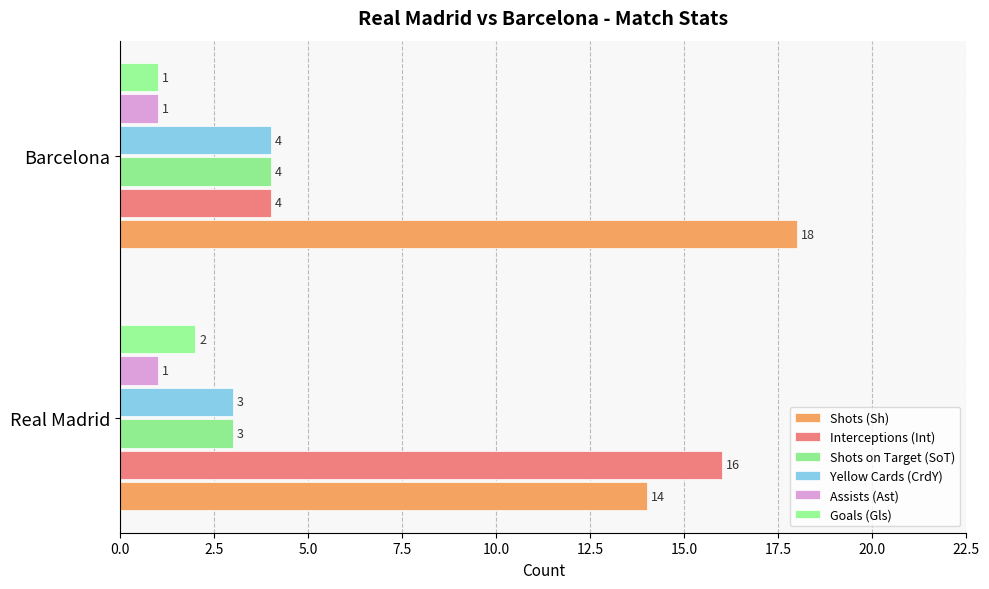

Count the number of categories in the chart.

2